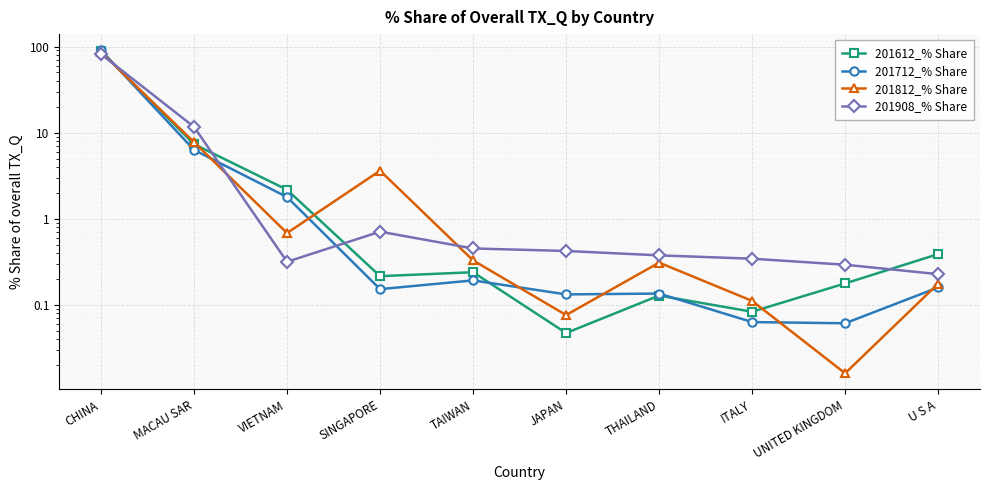

True or false: 201712_% Share has more than 0 points higher than both neighbors.

True